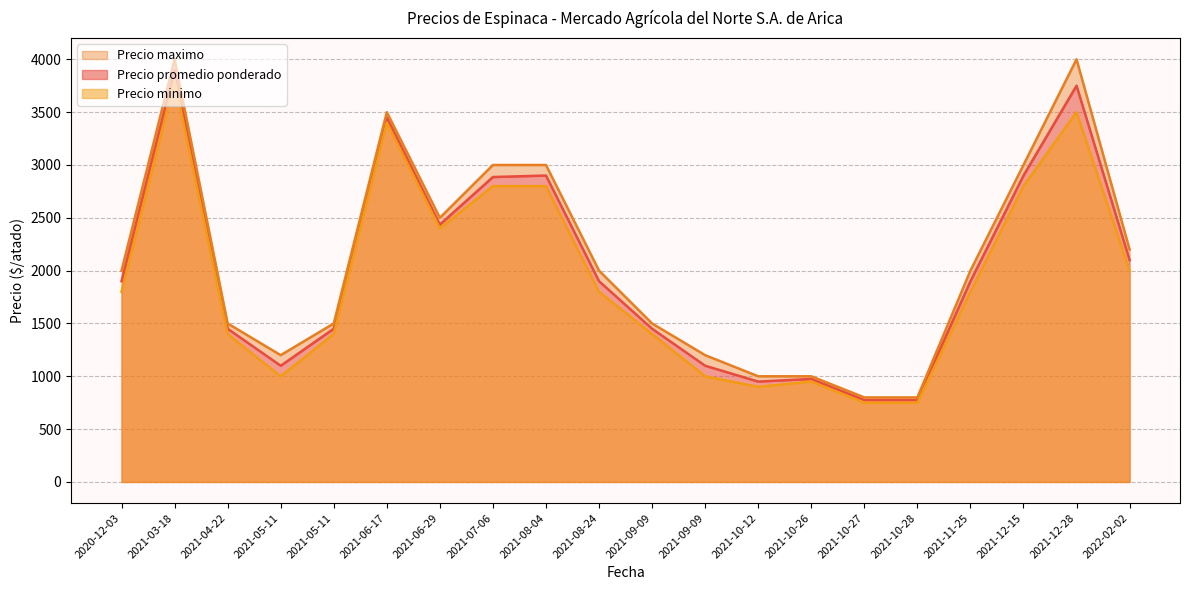

Which category has the highest value across all series?

2021-12-28